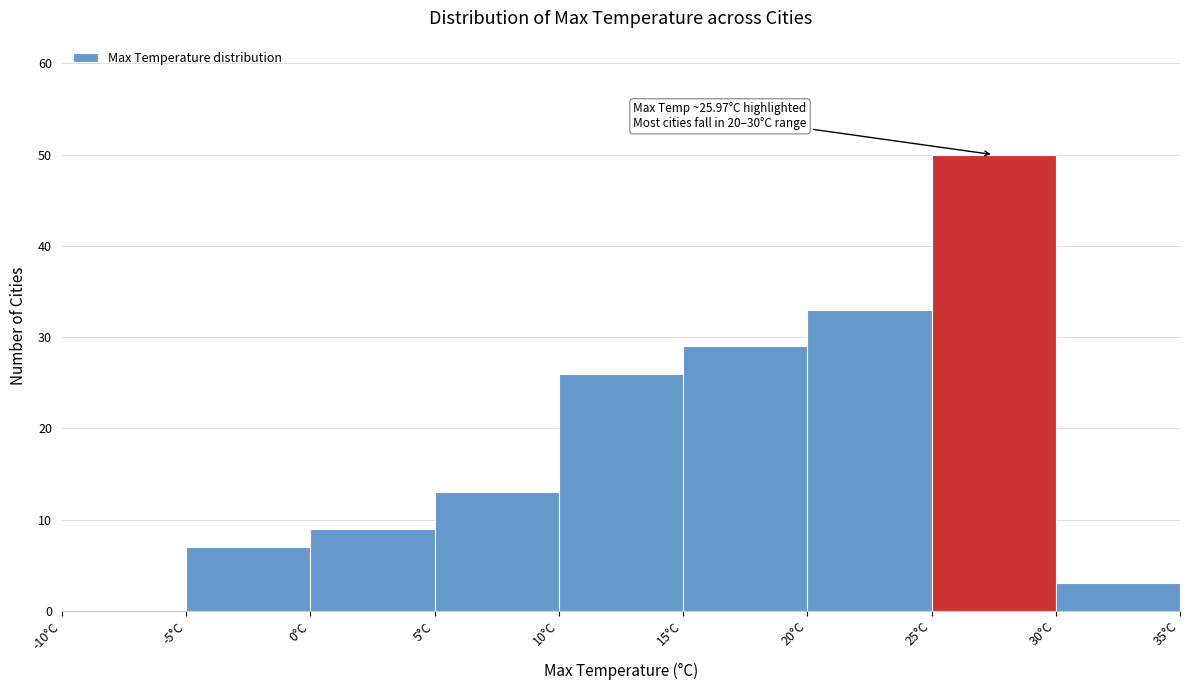

Over which range of the x-axis is the bar tallest?

25 to 30